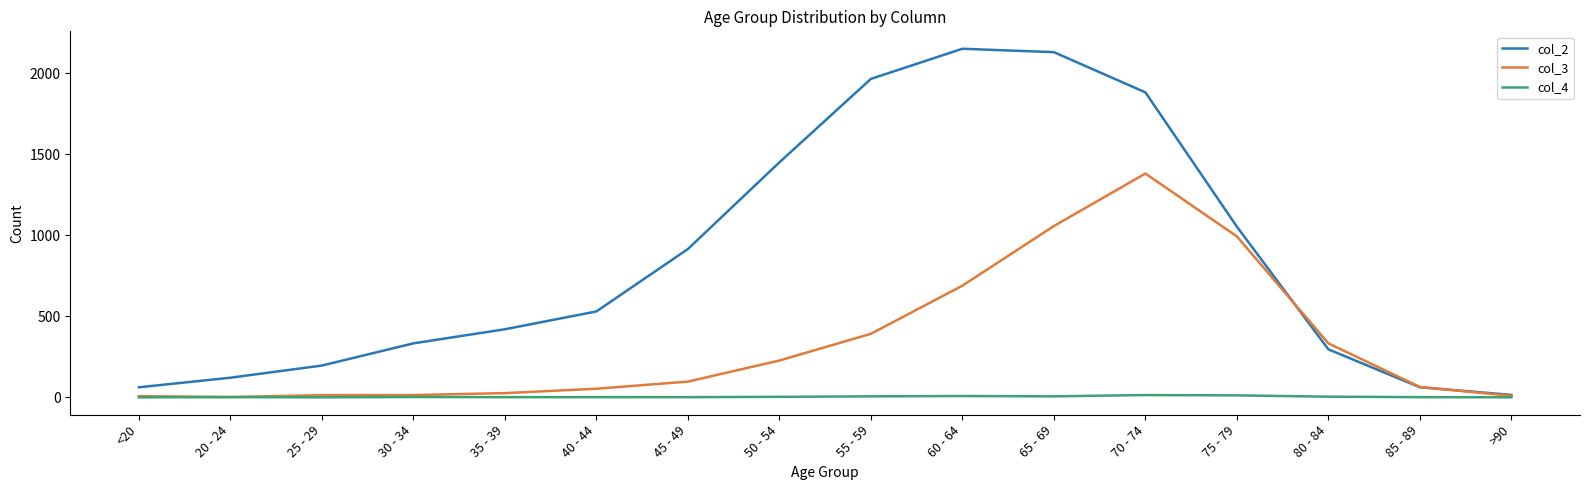

Which series has the widest spread of values?

col_2